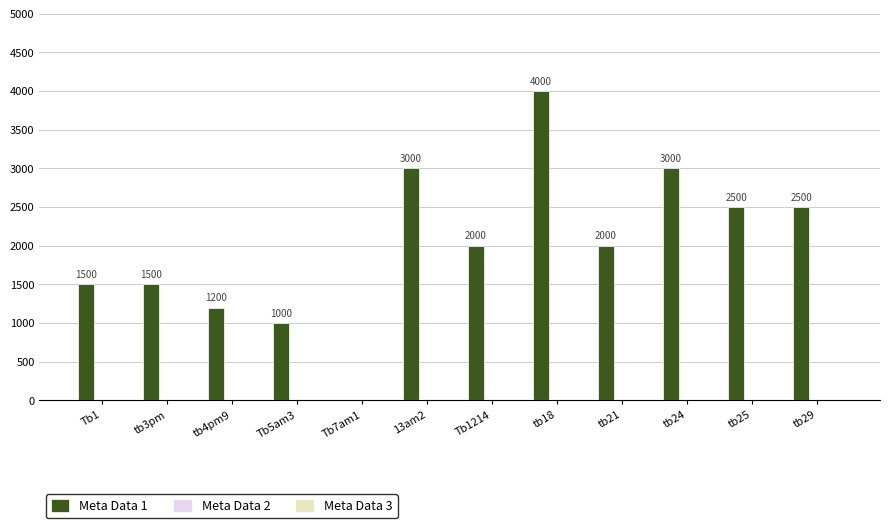

What is the sum of all values?

24200